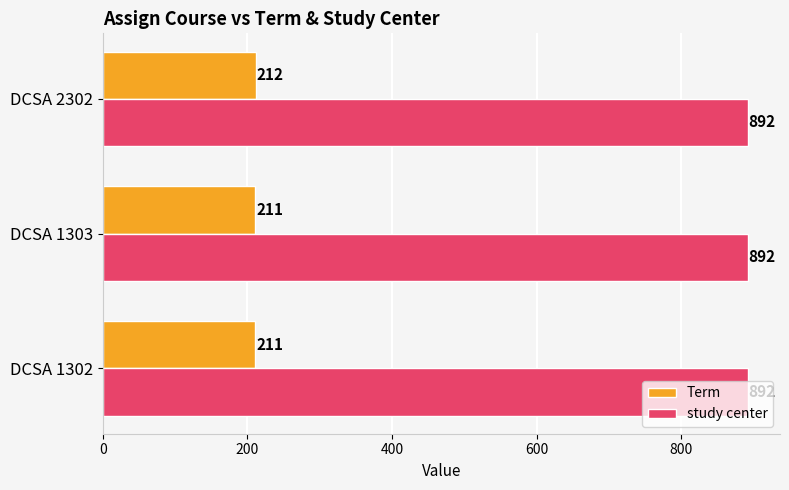

Which series has the largest total across all categories?

study center